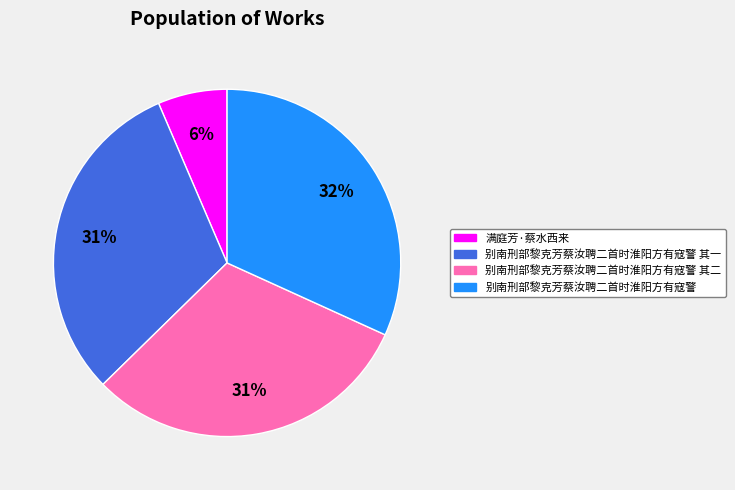

Do 别南刑部黎克芳蔡汝聘二首时淮阳方有寇警 and 别南刑部黎克芳蔡汝聘二首时淮阳方有寇警 其二 together represent more than half of the pie?

Yes